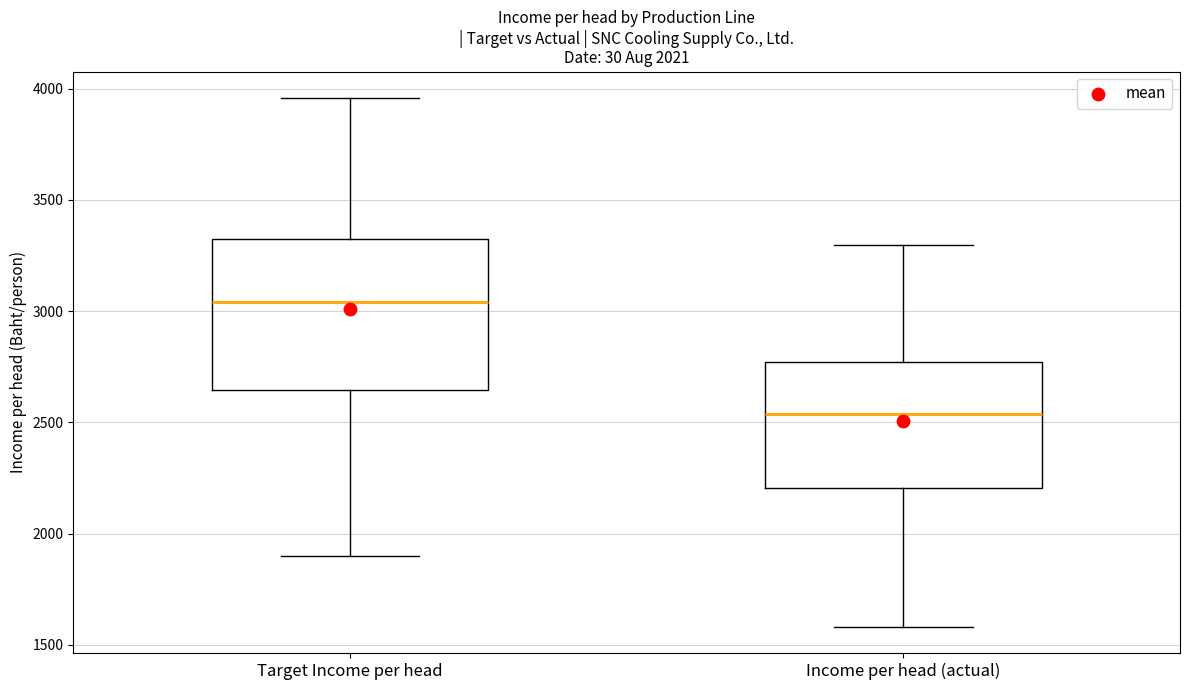

Reading left to right, read every box against the y-axis: the position of its median line, the range the box covers, and the ends of its whiskers. The values are not printed on the chart, so give them approximately, as read against the axis.

Target Income per head: median 3050, box 2650 to 3300, whiskers 1900 to 3950
Income per head (actual): median 2550, box 2200 to 2750, whiskers 1600 to 3300